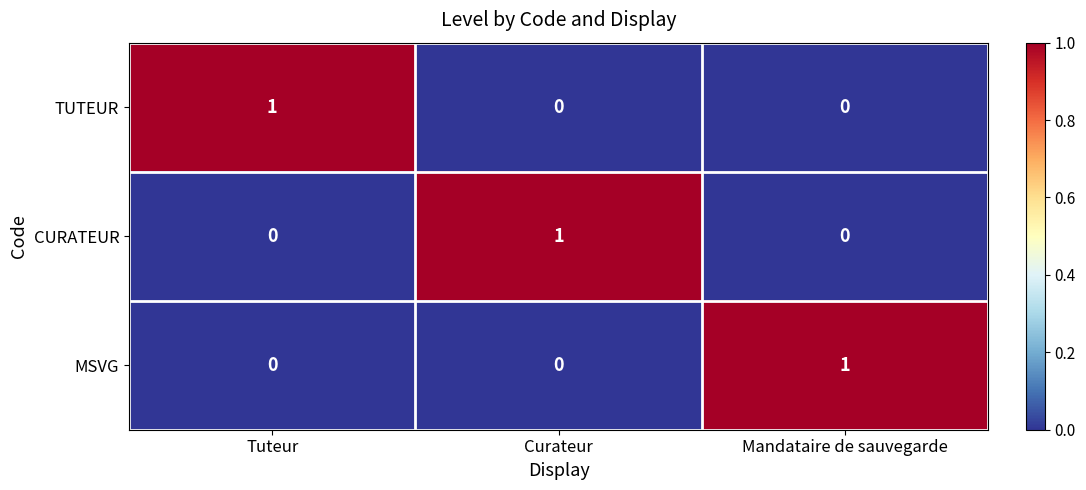

The value of TUTEUR at Tuteur is 2. True or false?

False